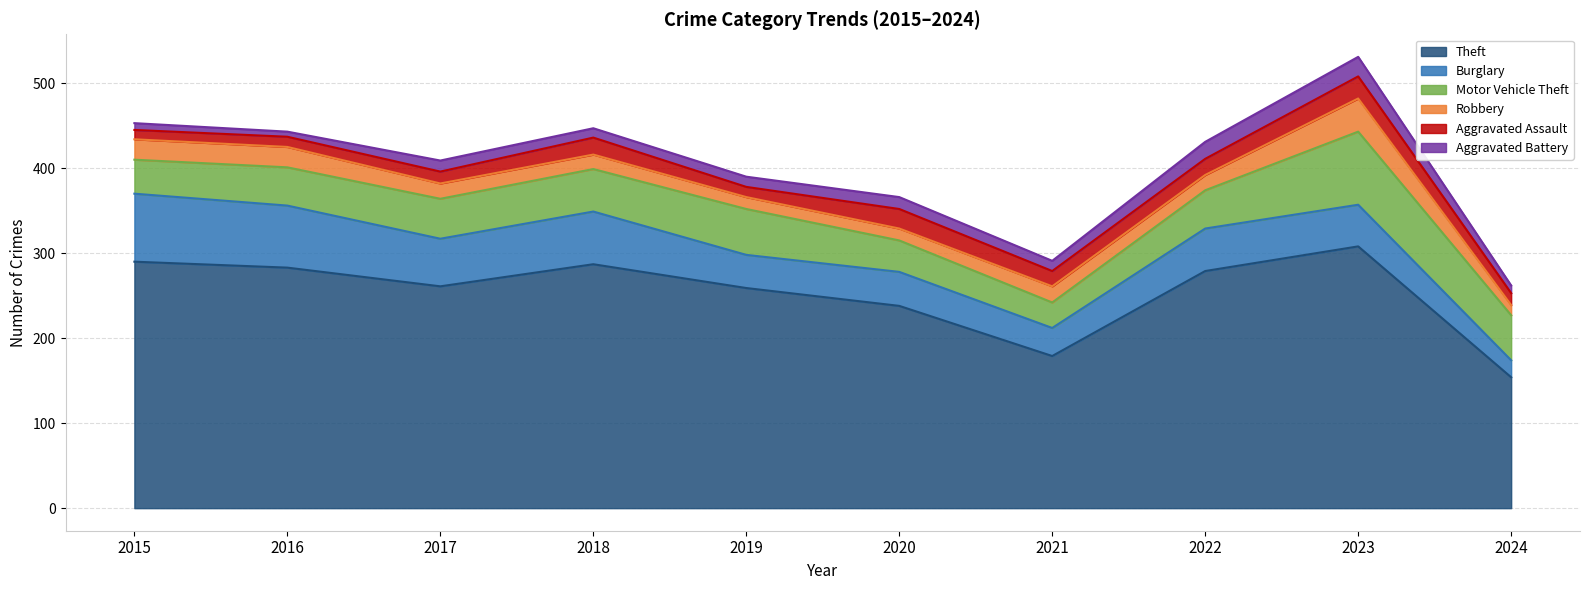

What are all the series names shown in the legend?

Theft, Burglary, Motor Vehicle Theft, Robbery, Aggravated Assault, Aggravated Battery